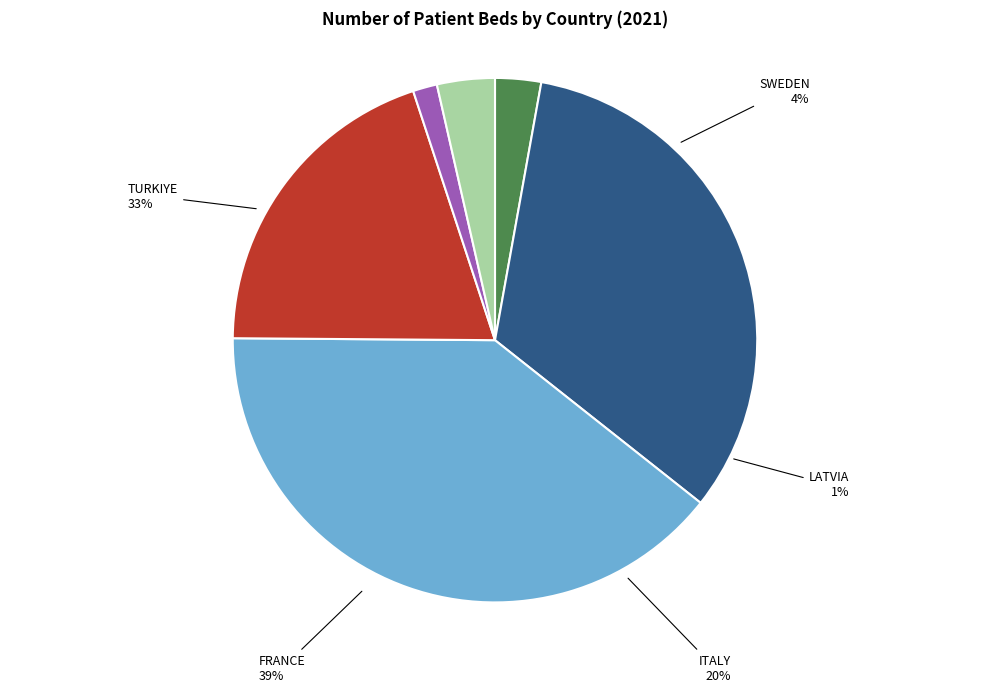

How many segments does this pie chart have?

6